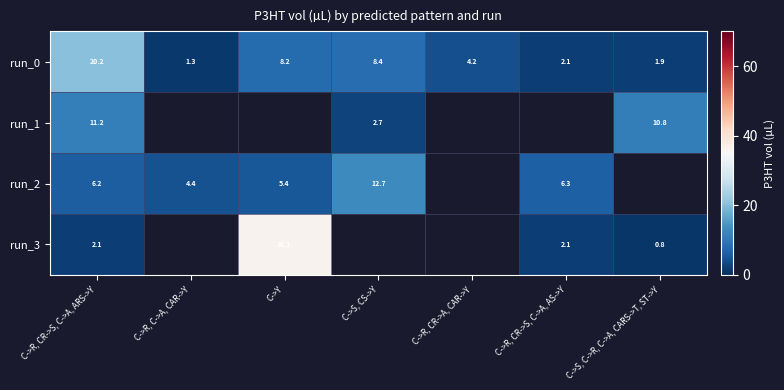

Between C->Y and C->R, CR->S, C->A, AS->Y, which series saw the biggest shift?

run_3